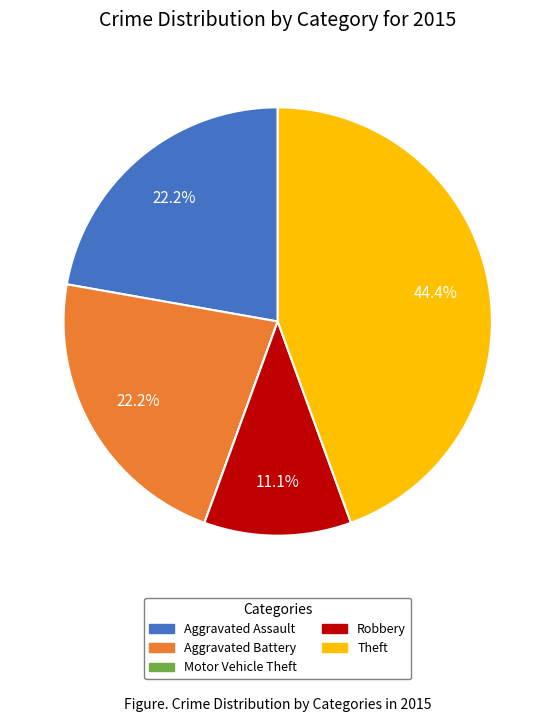

What is the total percentage of Aggravated Assault and Theft?

66.7%